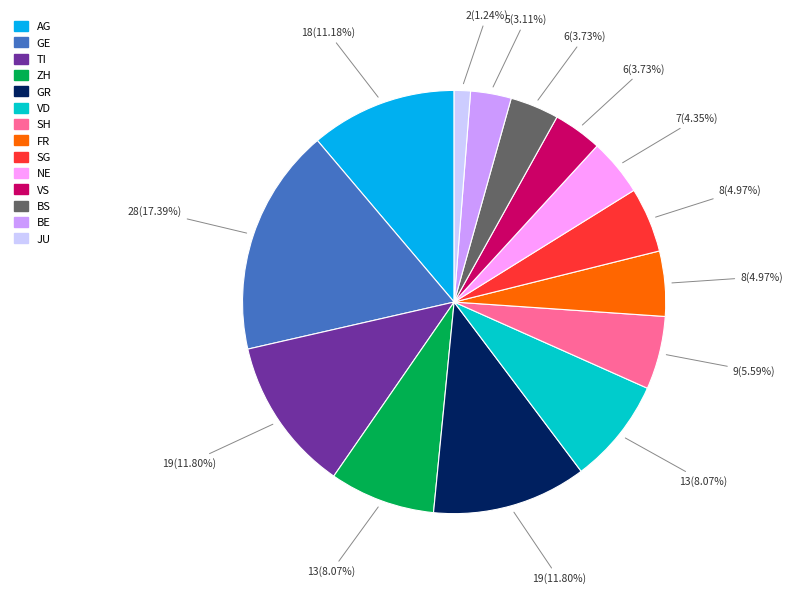

Is there any slice that represents more than half of the pie?

No